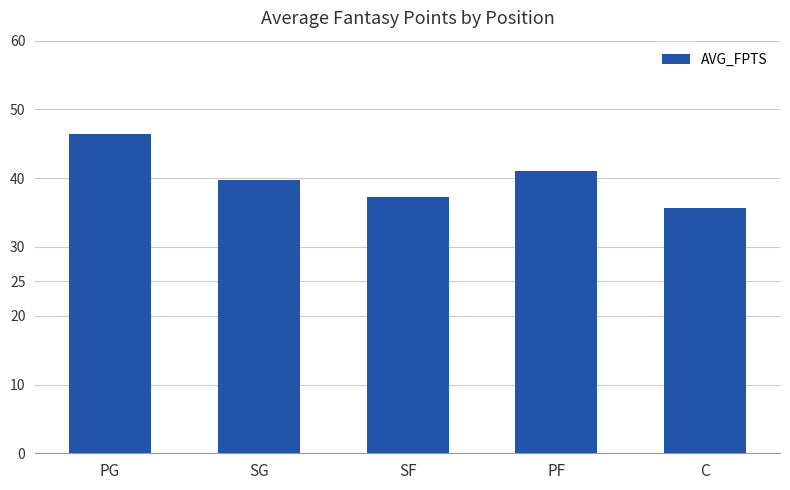

What is the difference between the maximum and minimum values?

10.9